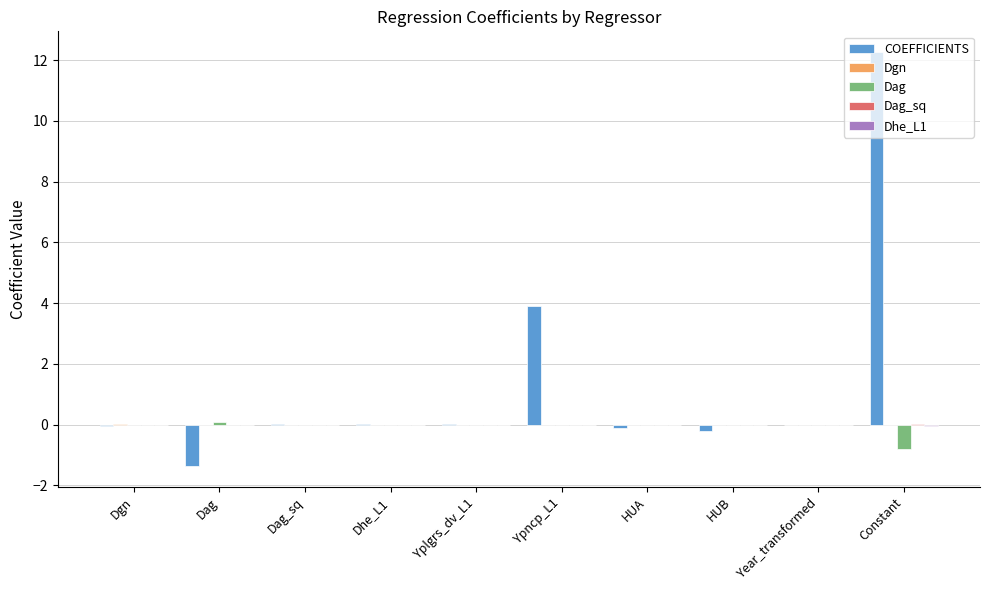

At which category is the sum across all series the highest?

Constant